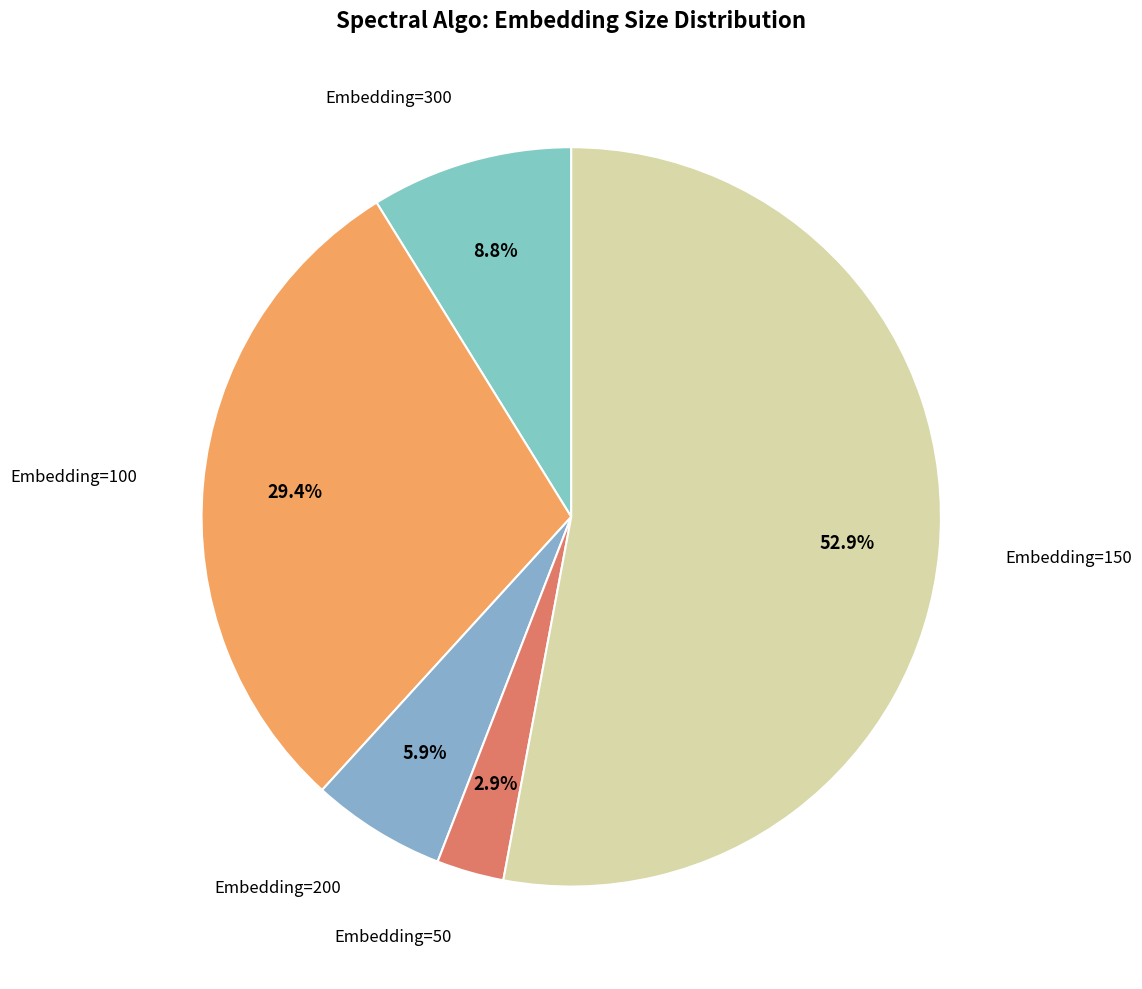

How many segments does this pie chart have?

5